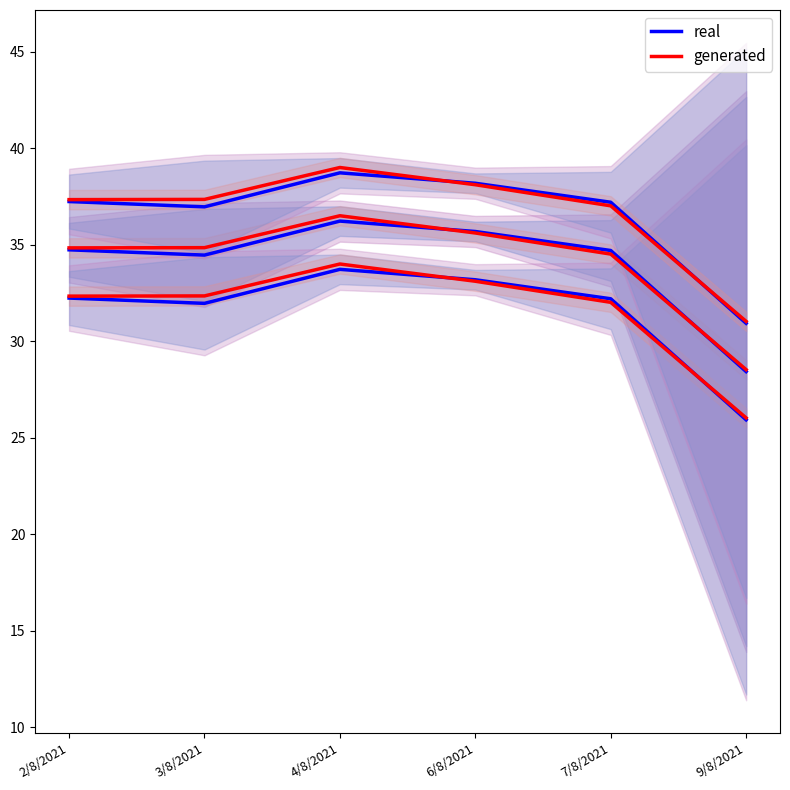

List the series in order of their overall mean, lowest first.

real, generated